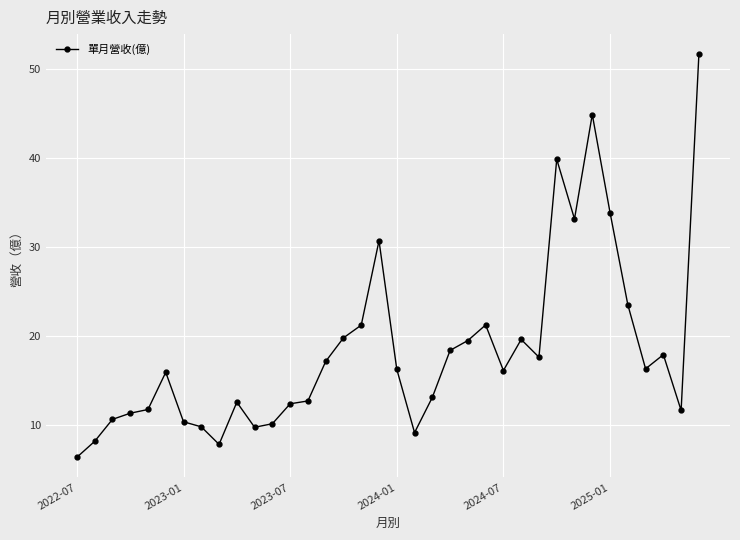

True or false: the data has more than 1 interior local peaks.

True